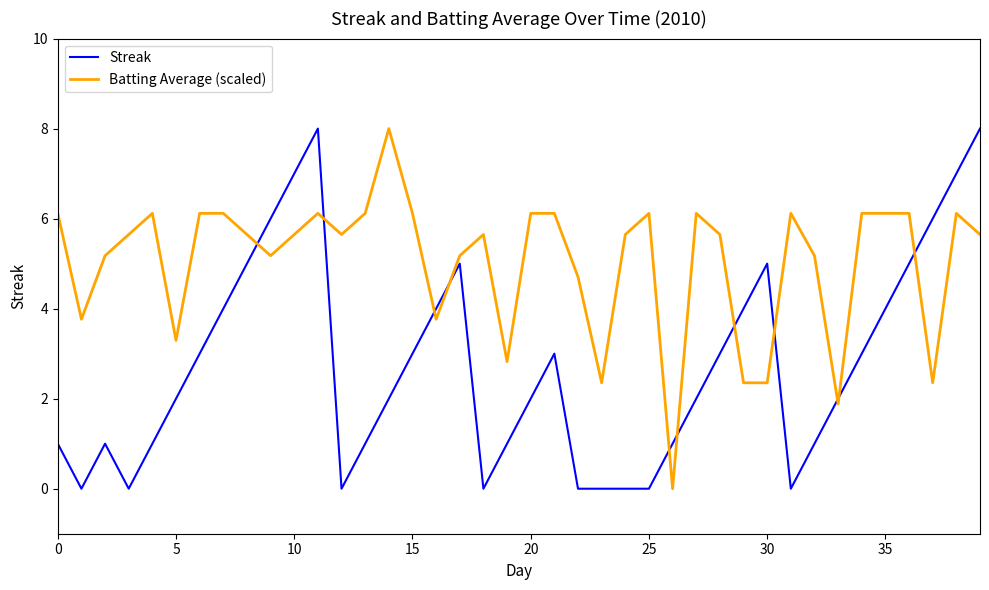

Rank the series by their average value, from highest to lowest.

Batting Average (scaled), Streak